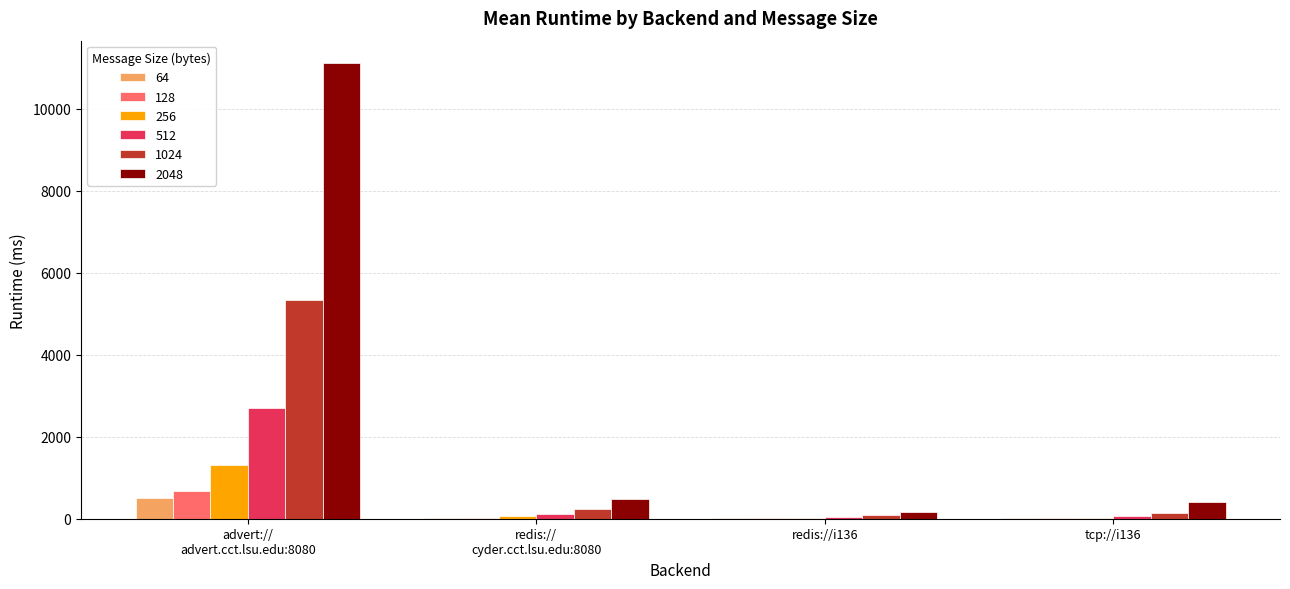

What is the sum of all 1024 values?

5822.5